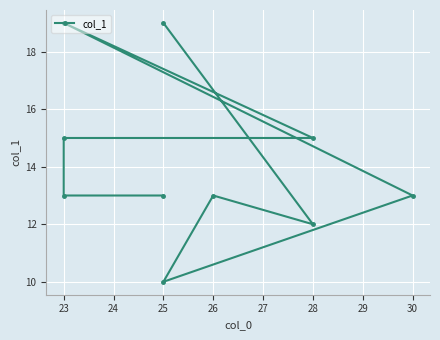

Is this an area chart (filled region under the line)?

No